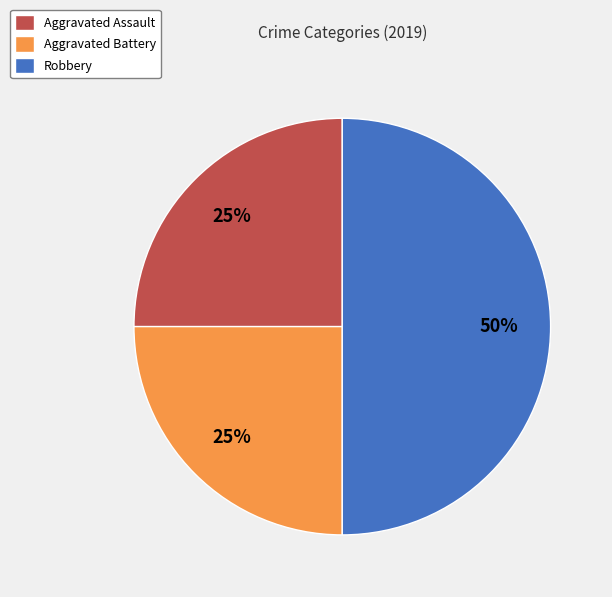

What percentage is the Robbery slice, to the nearest percent?

50%